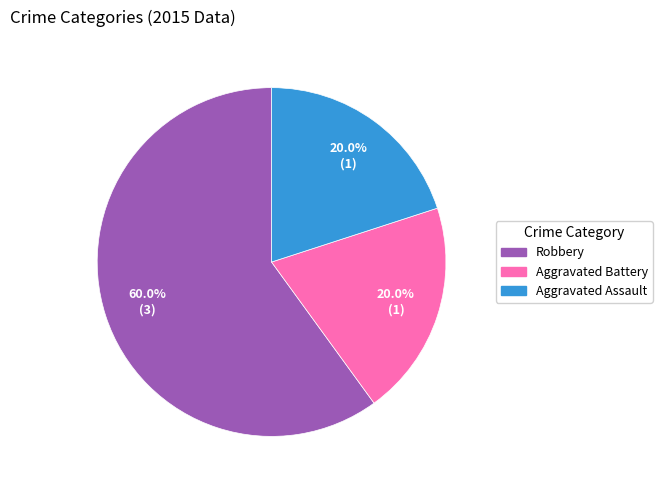

To the nearest percent, what is the difference between the Robbery and Aggravated Assault slice percentages?

40%